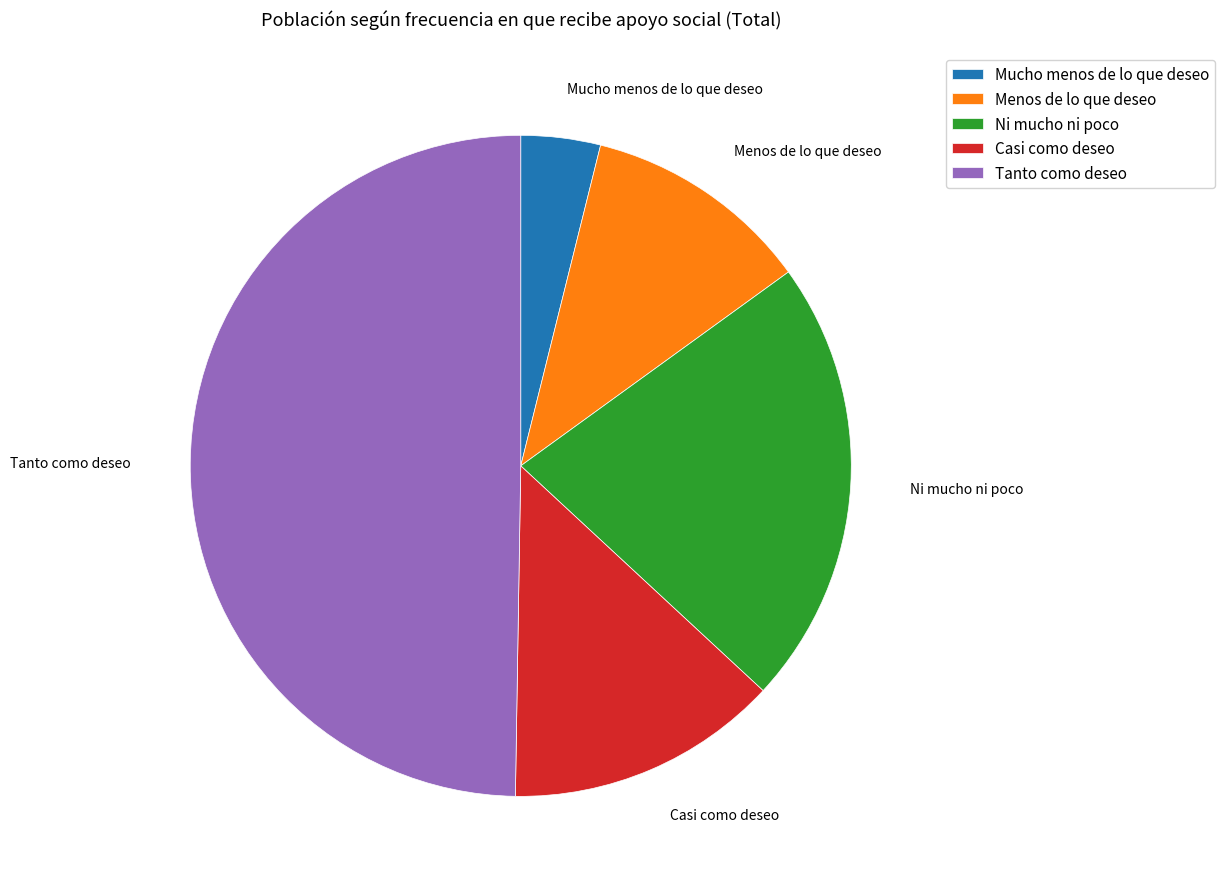

Does Menos de lo que deseo account for over 50% of the chart?

No